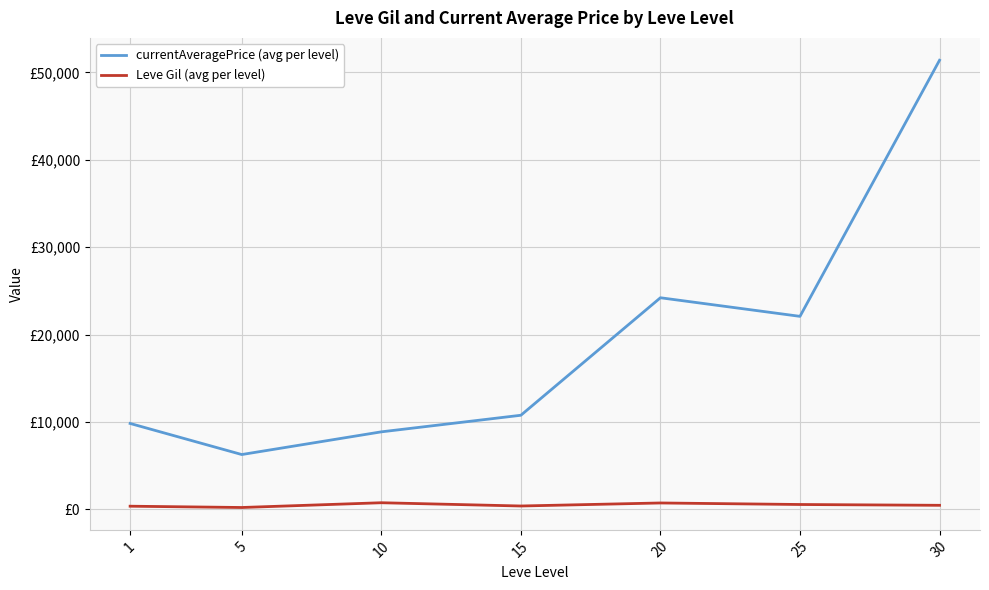

True or false: currentAveragePrice (avg per level) has more than 1 points higher than both neighbors.

False